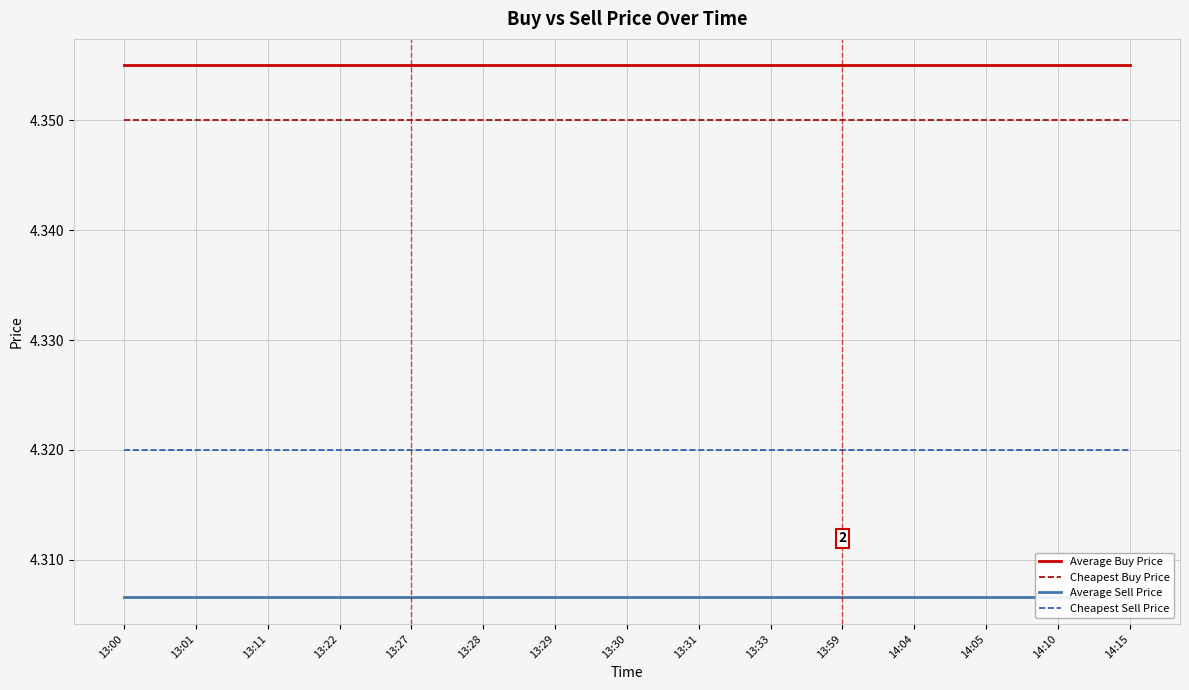

Which series changed the most between 13:29 and 14:15?

Average Buy Price